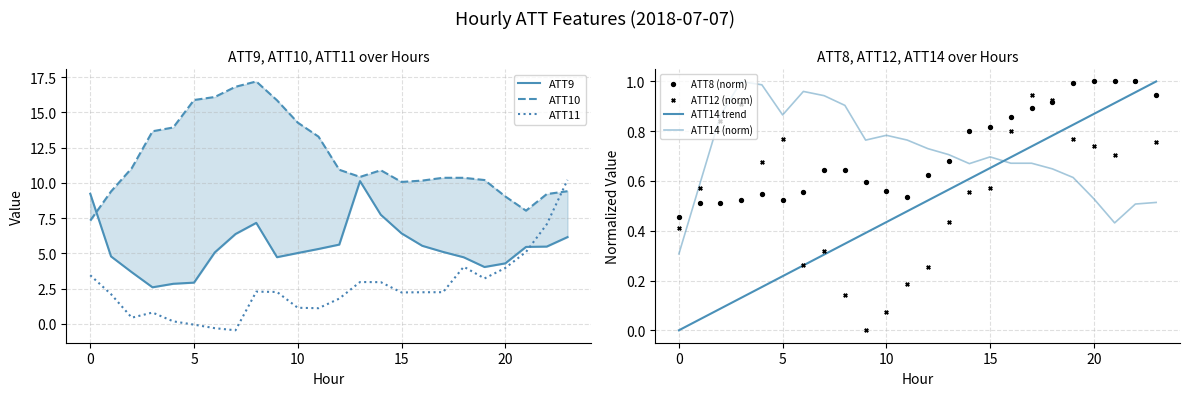

Is the value of ATT8 at 2 greater than the value of ATT12 at 16?

No